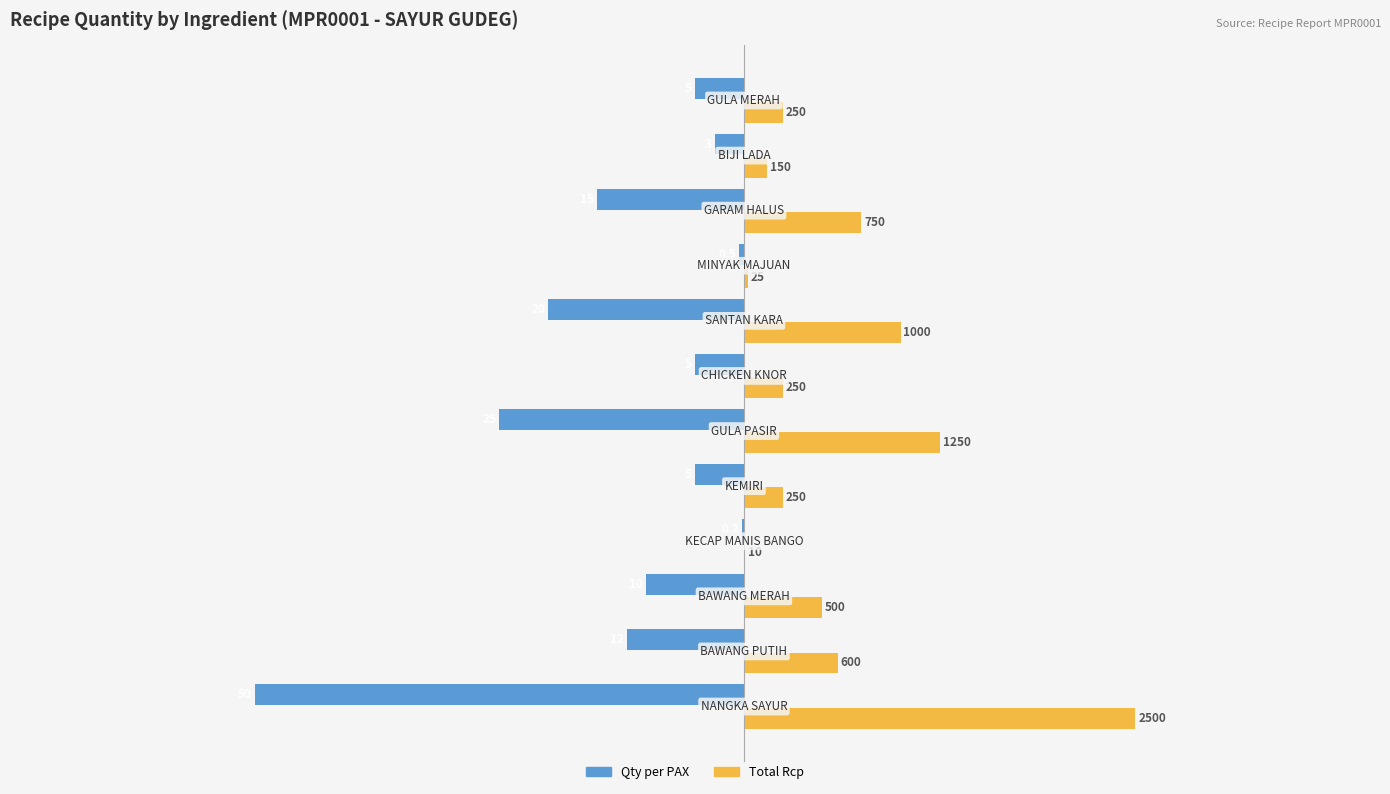

What is the minimum value shown in the chart?

-50.0